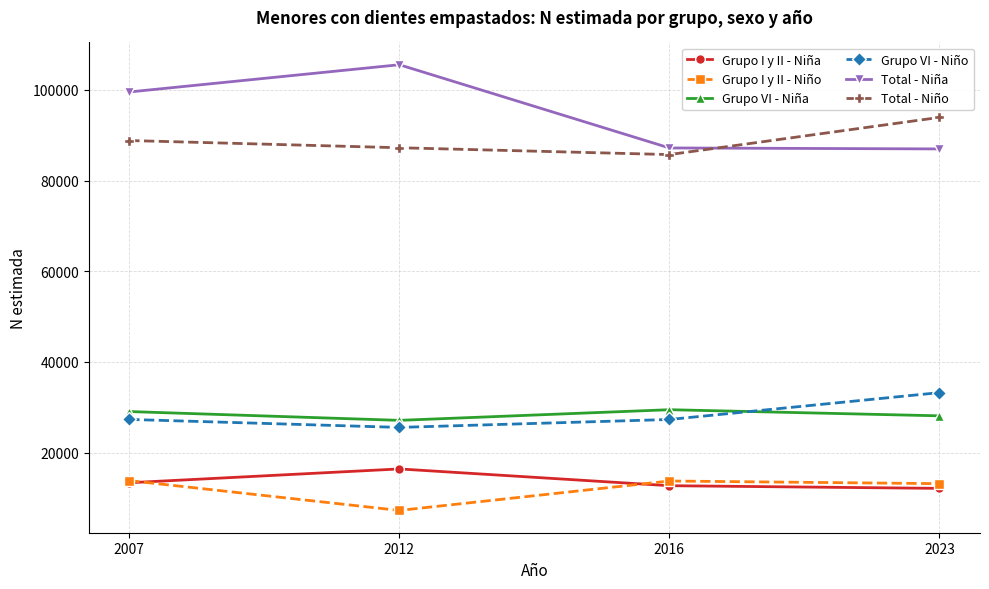

How many values in the Grupo VI - Niño series are below 27339?

2